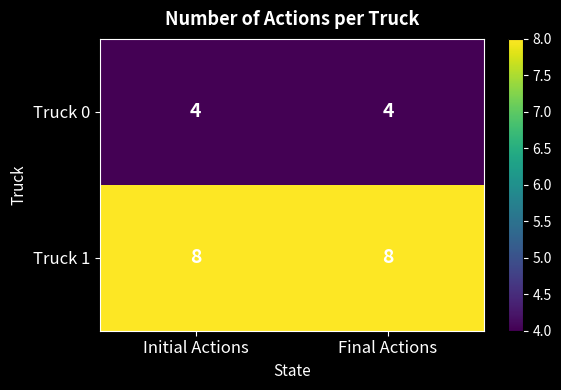

What is the sum of all Truck 0 values?

8